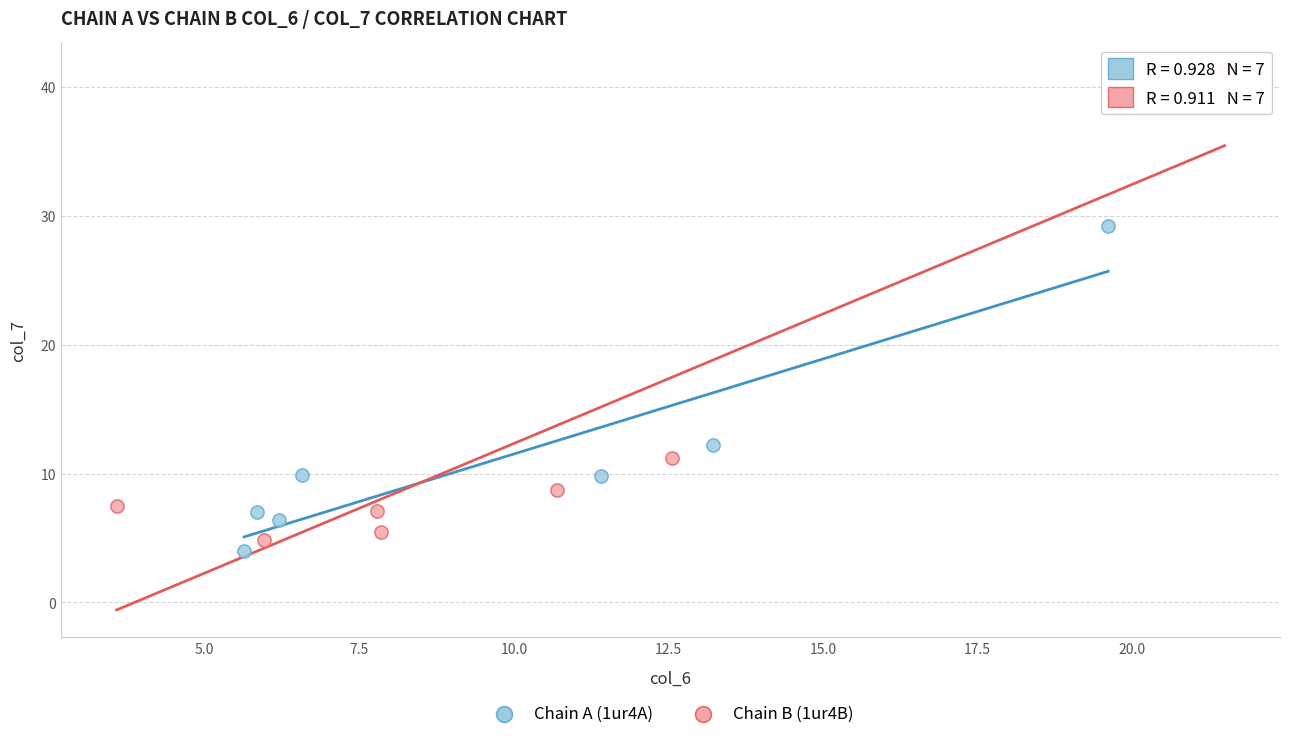

Which series has the largest Y range (max minus min)?

Chain B (1ur4B)